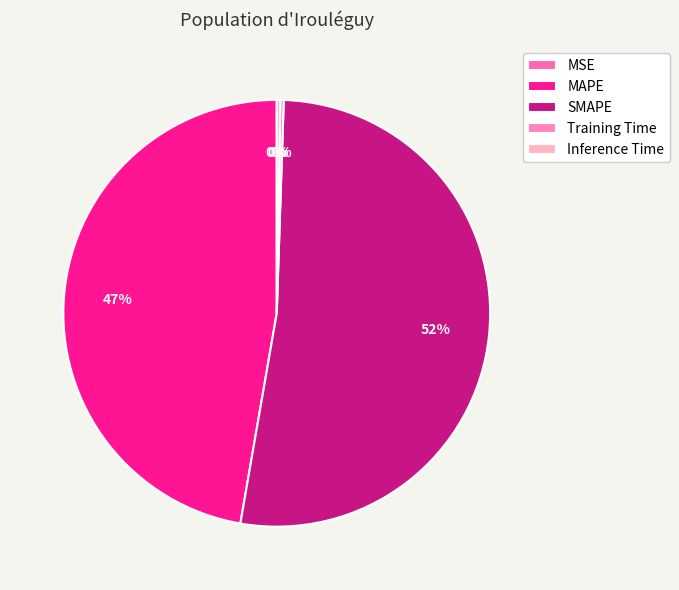

Do Inference Time and SMAPE together represent more than half of the pie?

Yes